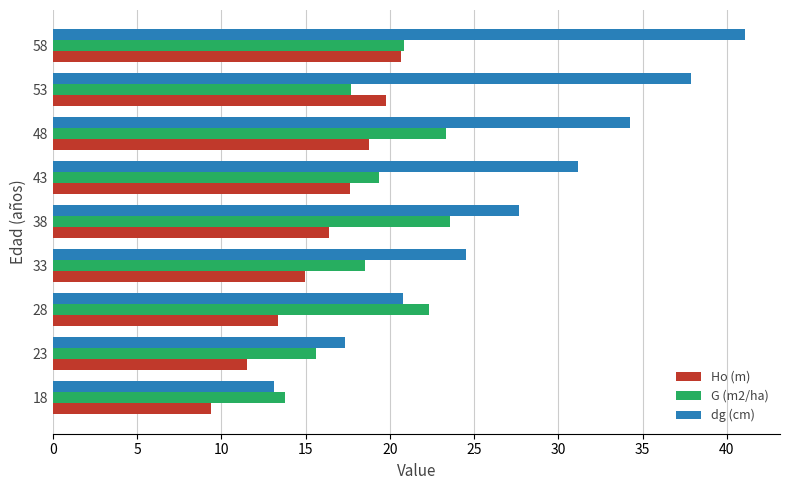

Is it true that dg (cm) equals 60.7 at 53?

False